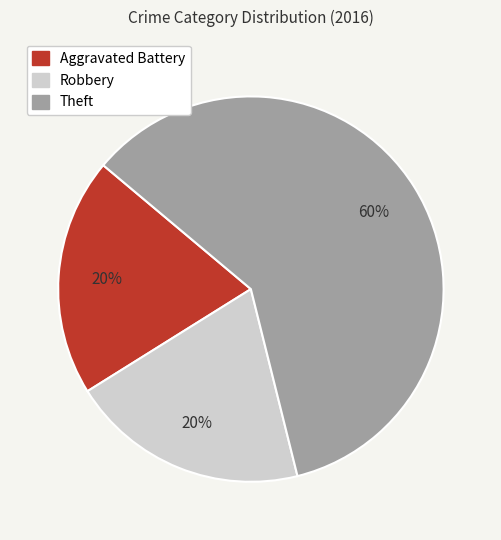

Between Robbery and Theft, which is larger?

Theft